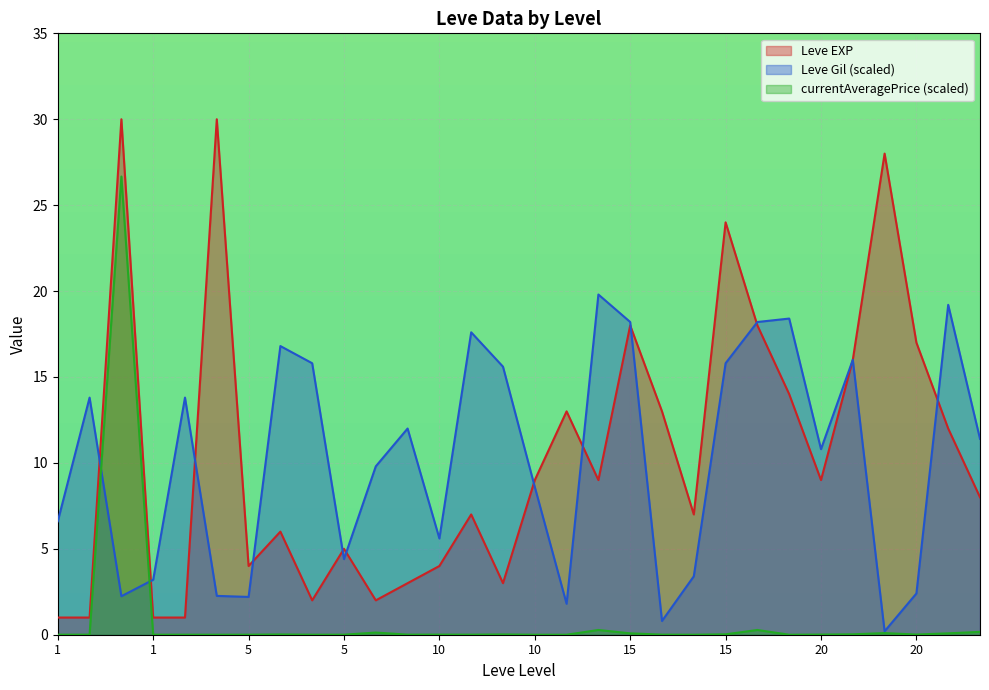

Where is Leve Gil nearest to the value 10?

5